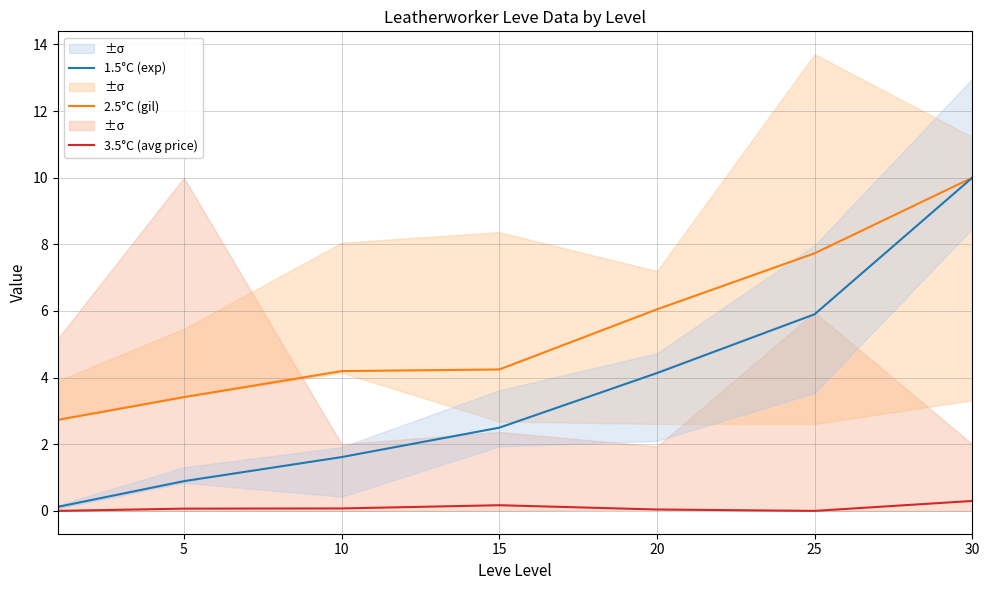

Between 5 and 10, which is larger?

10